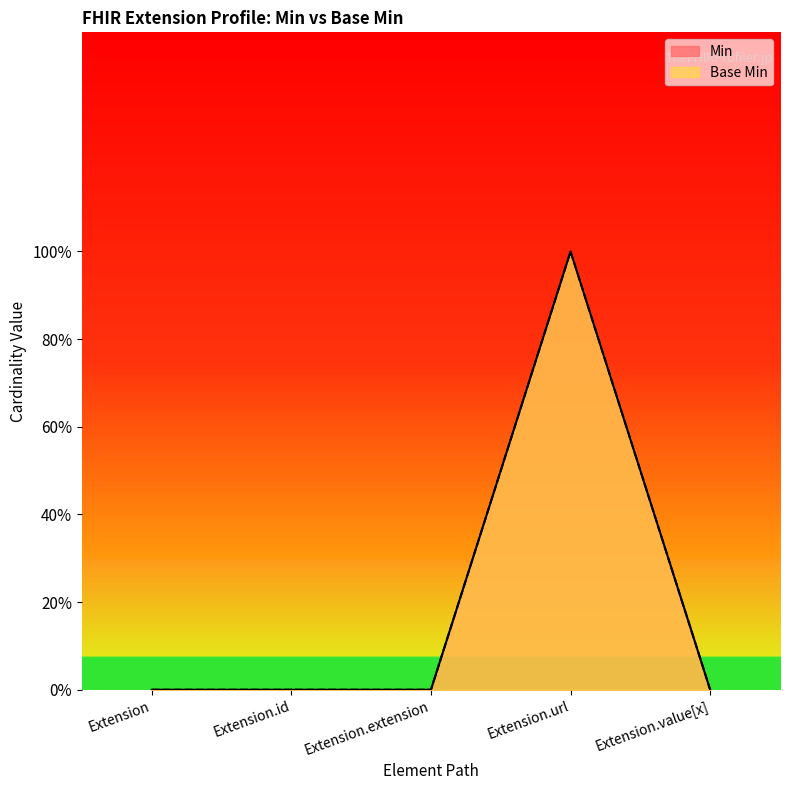

How many lines are shown in the chart?

2